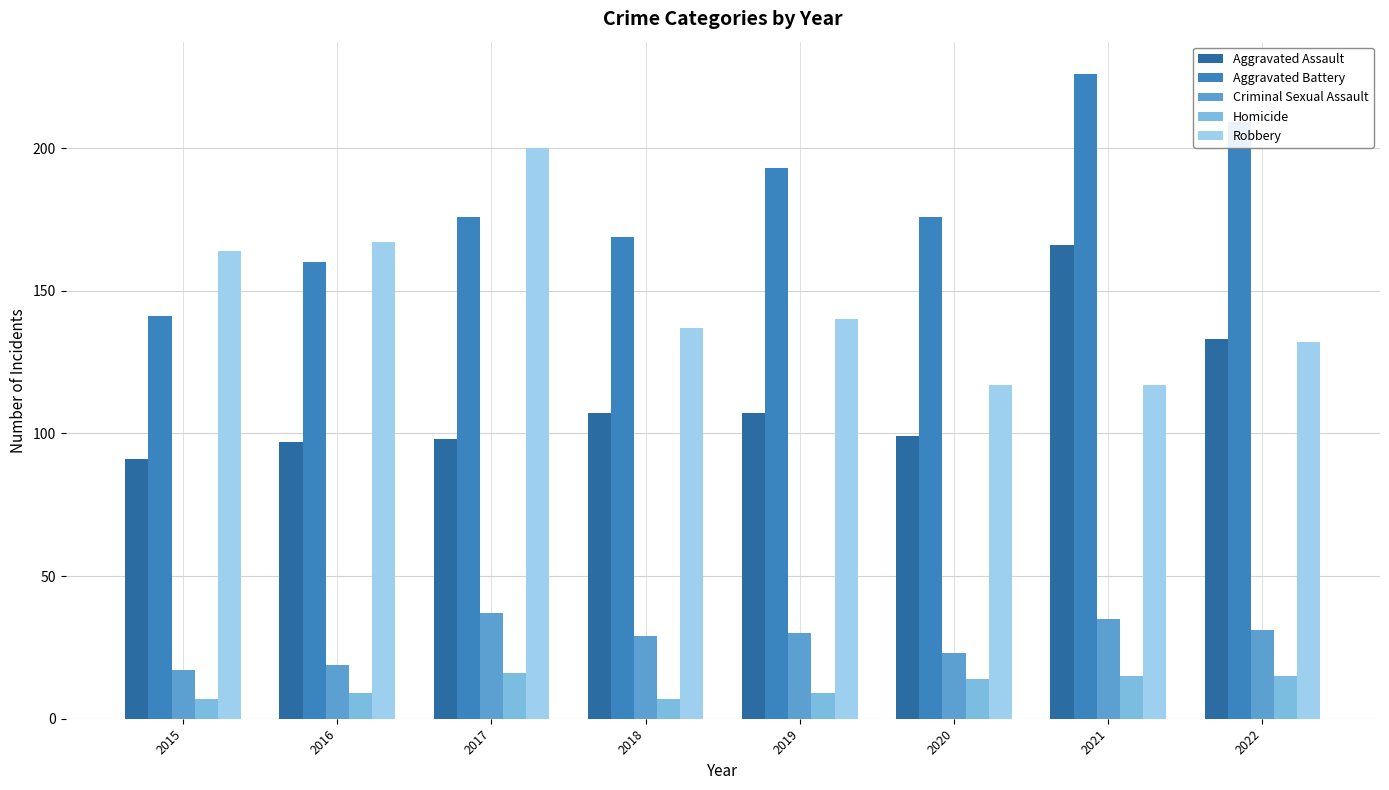

List the series in order of their peak value, lowest first.

Homicide, Criminal Sexual Assault, Aggravated Assault, Robbery, Aggravated Battery